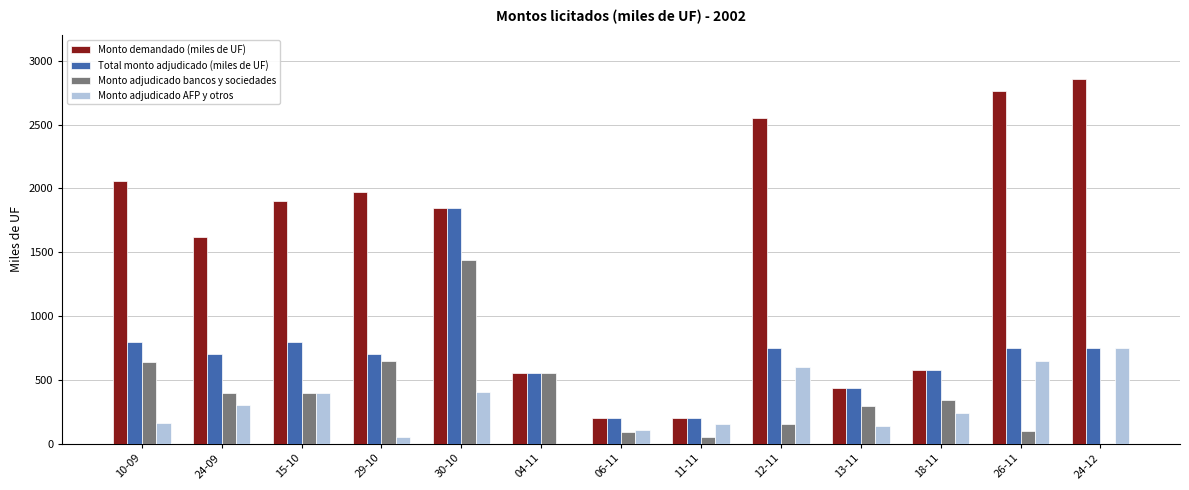

Between 24-09 and 30-10, which series saw the biggest shift?

Total monto adjudicado (miles de UF)